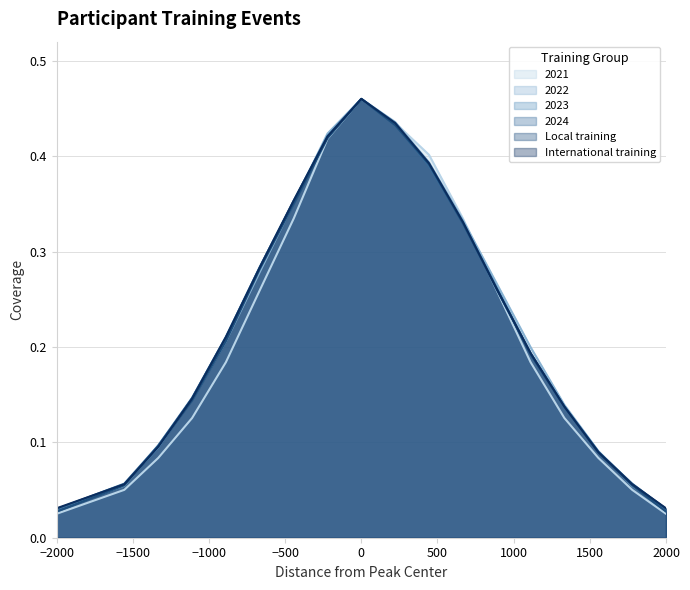

What is the greatest value displayed?

0.5